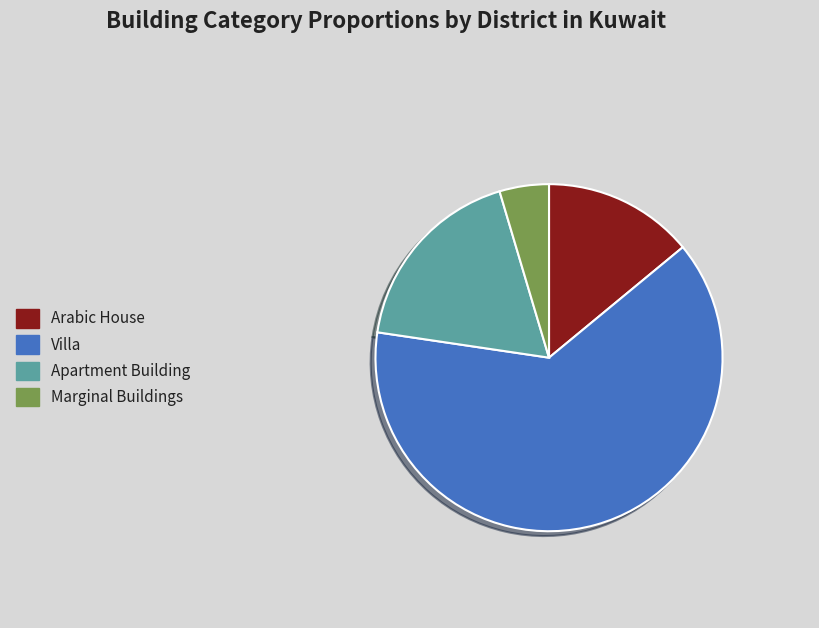

Which slice is the smallest?

Marginal Buildings